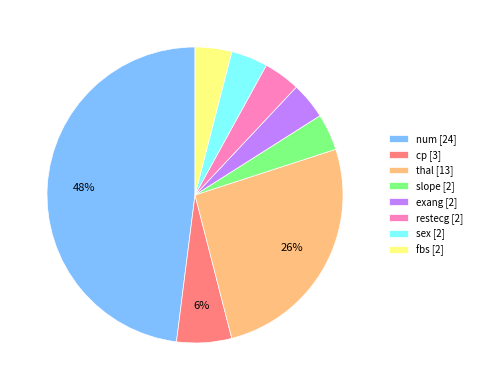

Combined, do cp [3] and sex [2] account for over 50%?

No